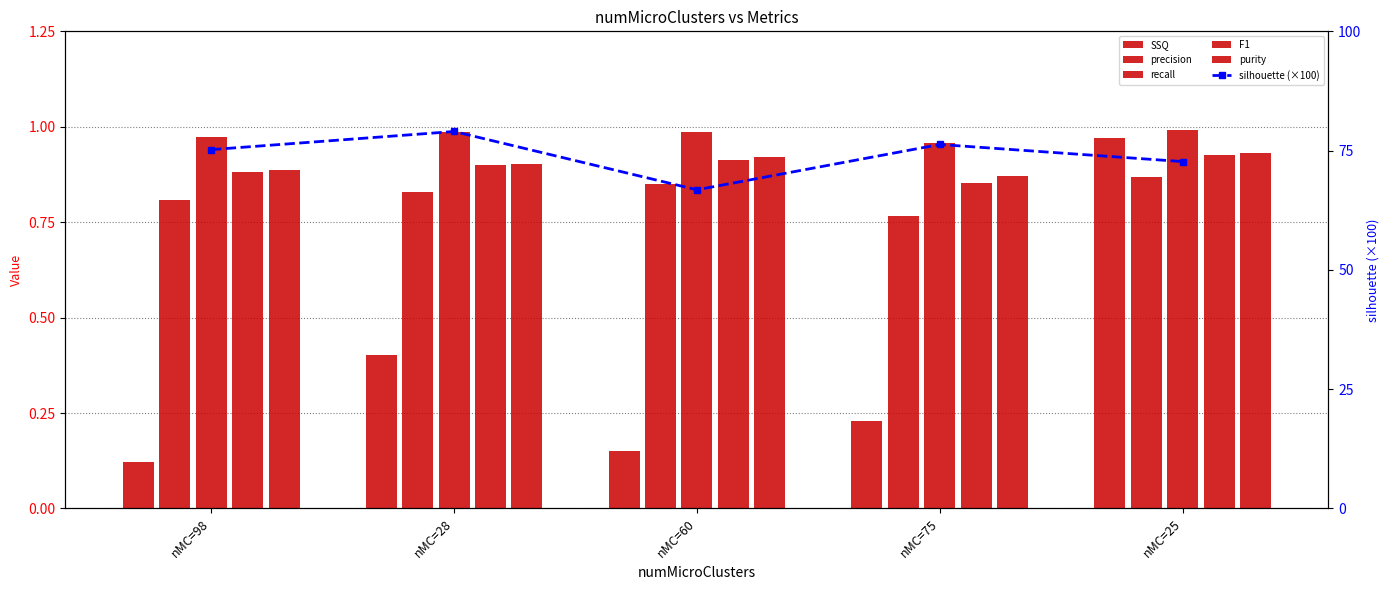

What is the total value across all series at nMC=75?

80.0